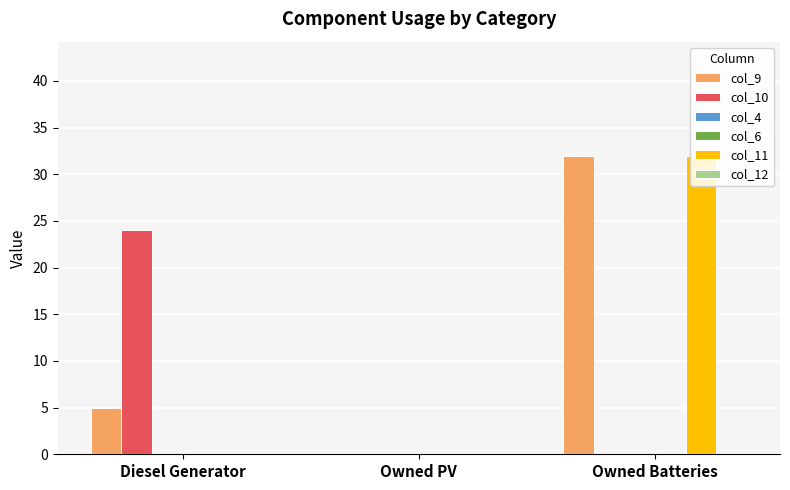

What is the difference between the maximum and minimum values in the col_9 series?

32